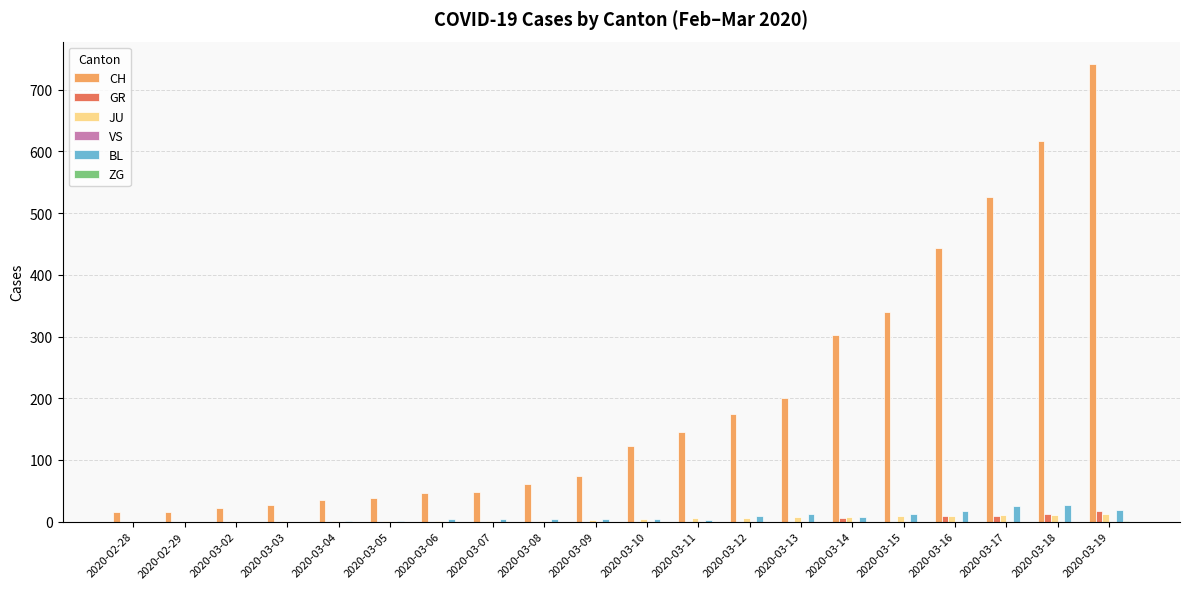

Are the bars grouped side by side (vs. stacked)?

Yes